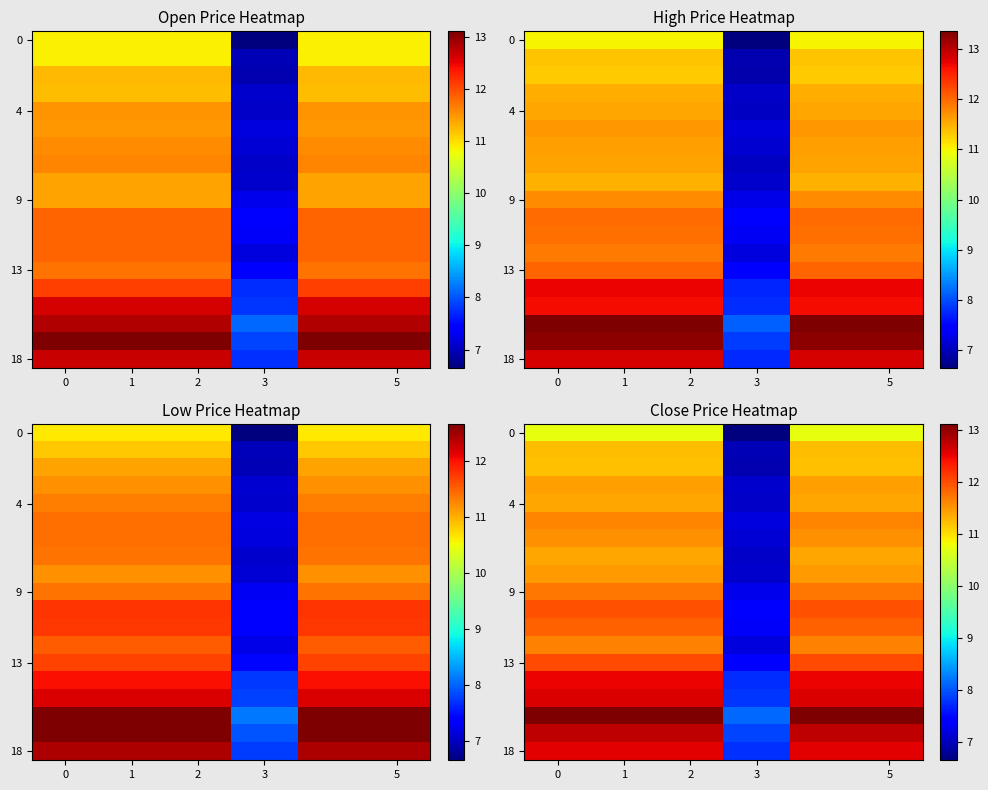

How many distinct data groups are displayed?

19